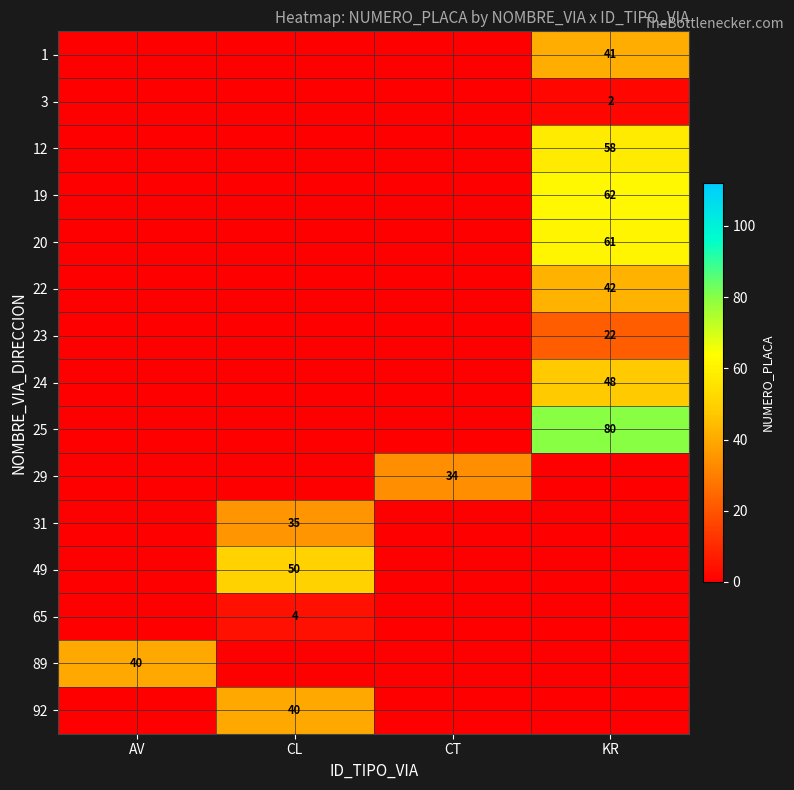

The 65 series shows 3 at CL. True or false?

False